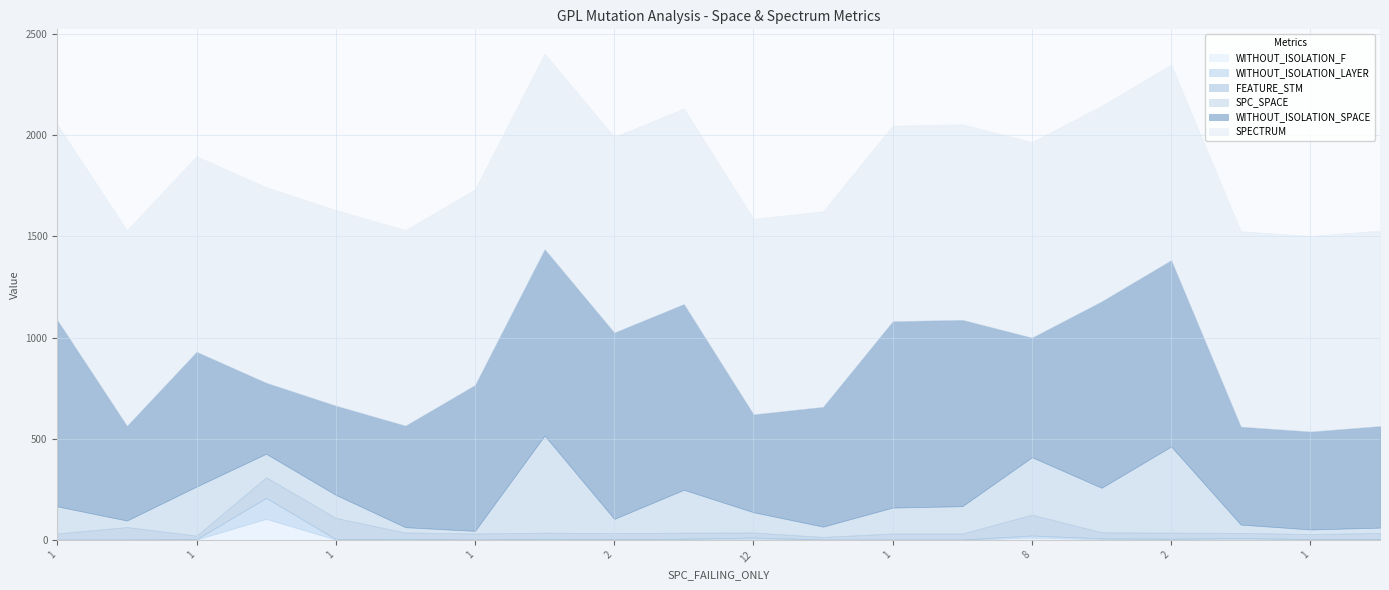

Reading left to right, list all the values displayed in this chart.

SPC_SPACE: 1=134	1=32	1=243	93=116	1=114	2=26	1=13	2=480	2=70	3=212	12=100	1=51	1=128	1=135	8=284	4=220	2=426	5=41	1=23	1=26
WITHOUT_ISOLATION_SPACE: 1=921	1=468	1=666	93=351	1=441	2=502	1=721	2=921	2=921	3=918	12=484	1=592	1=921	1=921	8=591	4=921	2=921	5=484	1=484	1=502
FEATURE_STM: 1=30	1=62	1=17	93=102	1=105	2=31	1=30	2=30	2=30	3=30	12=25	1=13	1=30	1=30	8=103	4=30	2=30	5=25	1=25	1=31
WITHOUT_ISOLATION_F: 1=1	1=1	1=2	93=104	1=2	2=3	1=1	2=3	2=2	3=3	12=6	1=1	1=1	1=1	8=11	4=4	2=3	5=5	1=2	1=2
WITHOUT_ISOLATION_LAYER: 1=1	1=1	1=2	93=104	1=2	2=3	1=1	2=3	2=2	3=3	12=6	1=1	1=1	1=1	8=11	4=4	2=3	5=5	1=2	1=2
SPECTRUM: 1=966	1=966	1=966	93=966	1=966	2=966	1=966	2=966	2=966	3=966	12=966	1=966	1=966	1=966	8=966	4=966	2=966	5=966	1=966	1=966